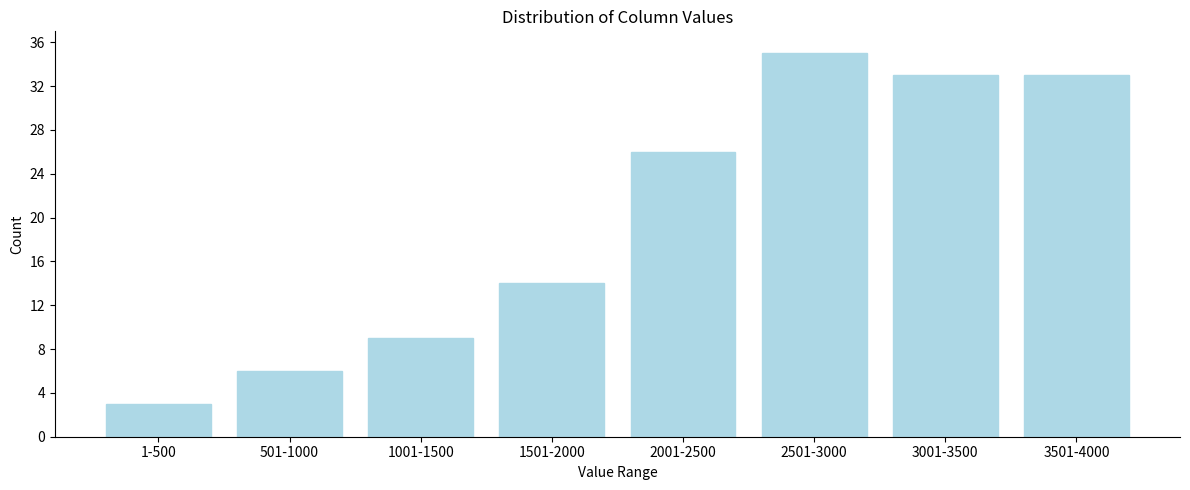

Reading left to right, transcribe all the data shown in this chart.

1-500=3	501-1000=6	1001-1500=9	1501-2000=14	2001-2500=26	2501-3000=35	3001-3500=33	3501-4000=33